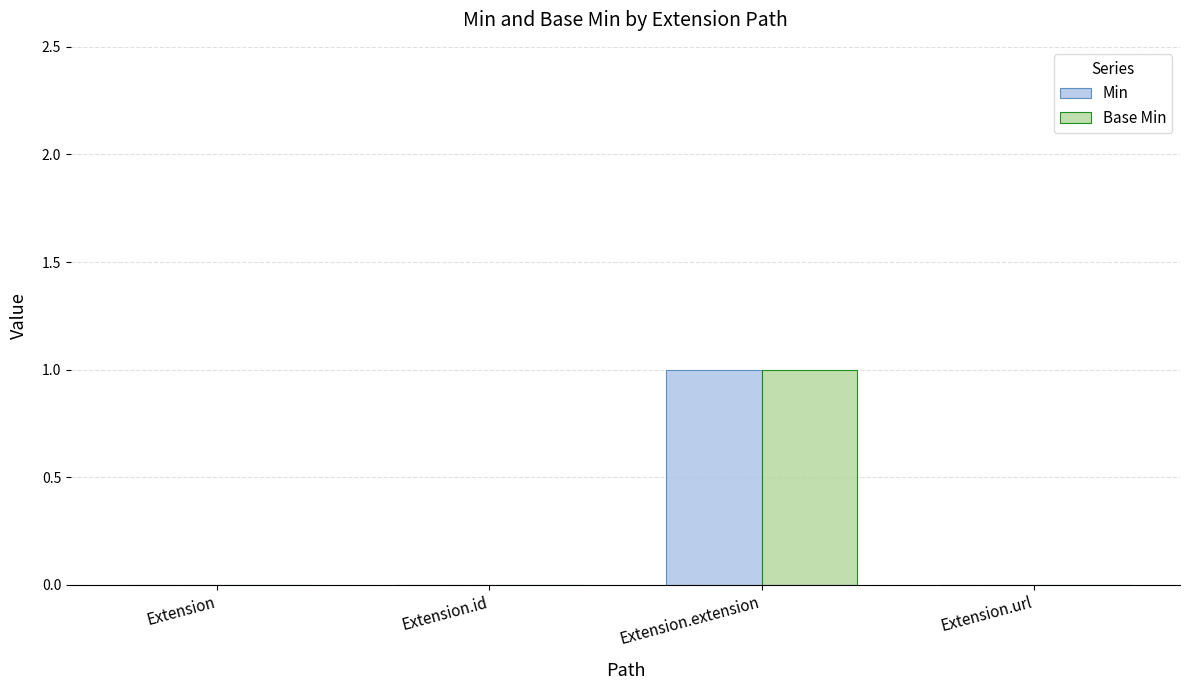

At which category is the sum across all series the highest?

Extension.extension